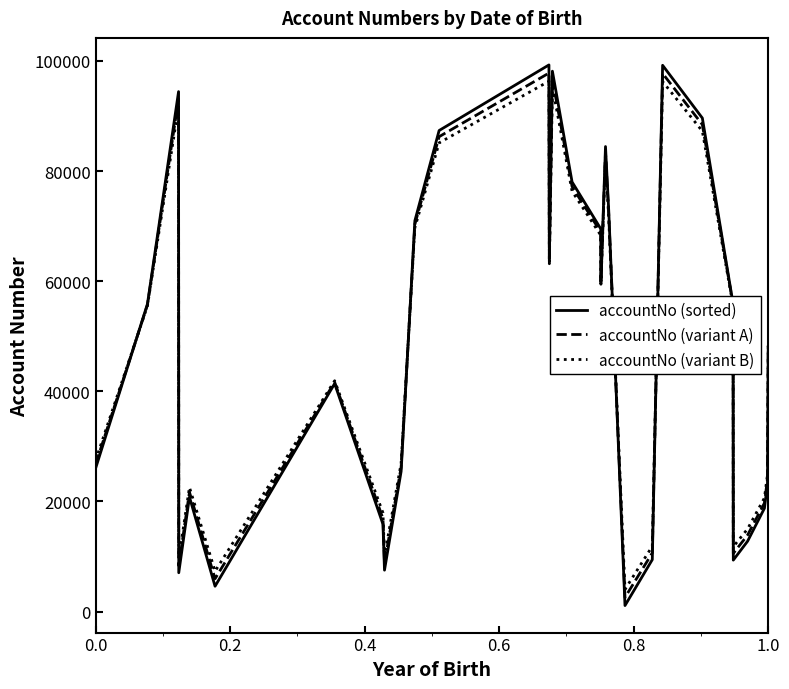

Which series has the largest range (max minus min)?

accountNo (sorted)